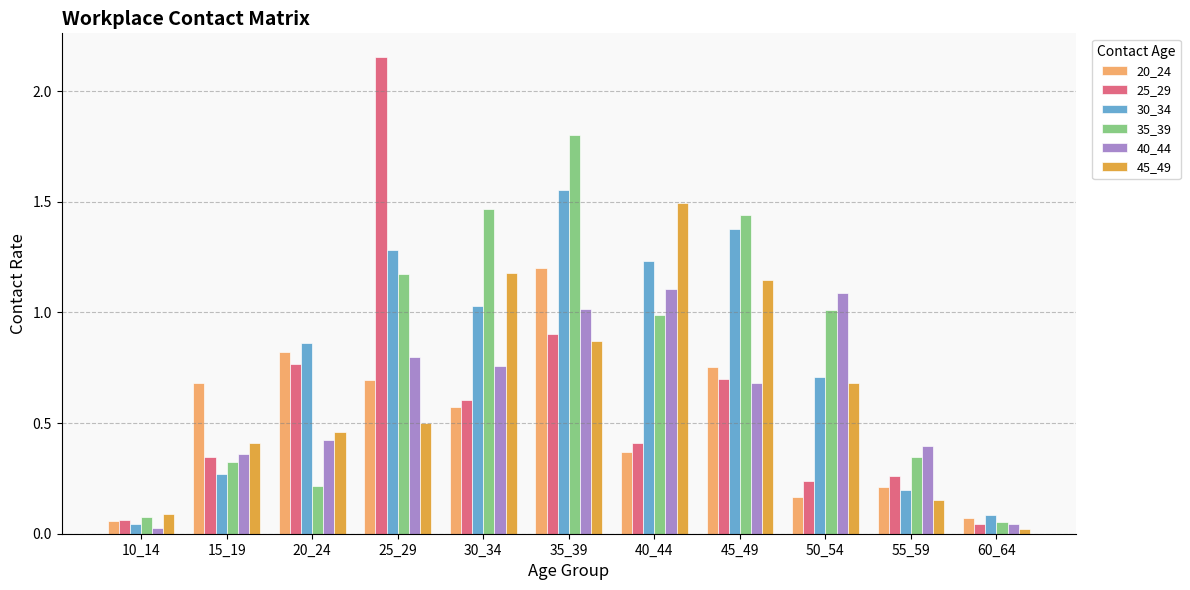

Between 45_49 and 60_64, which series saw the biggest shift?

35_39